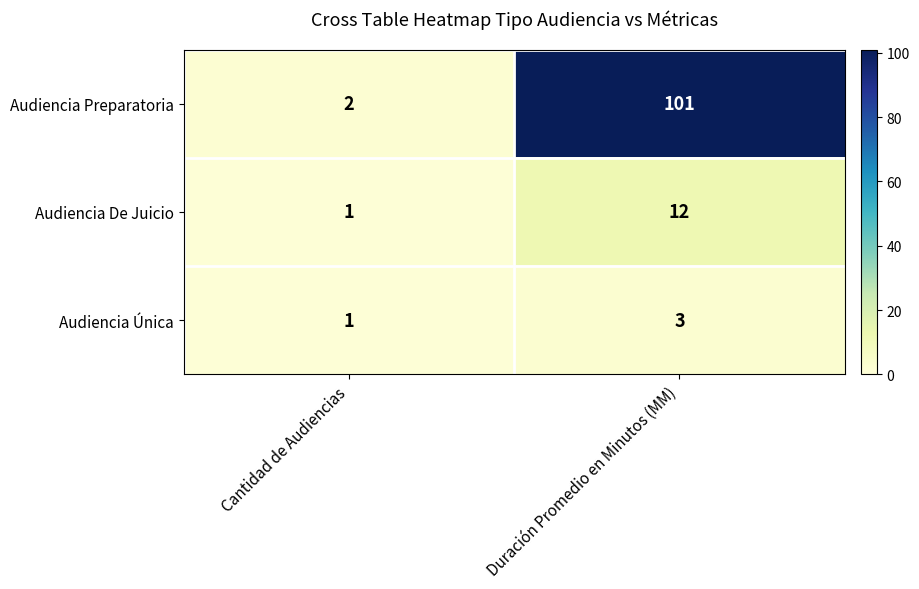

True or false: Audiencia Preparatoria has a value of 1 at Cantidad de Audiencias.

False